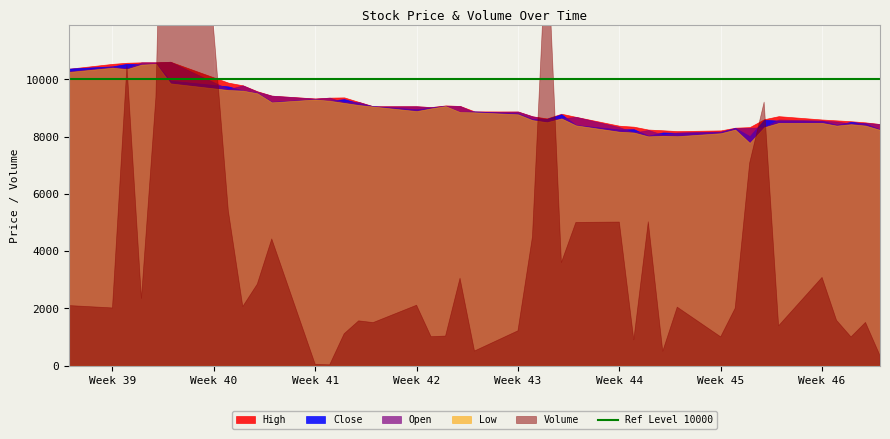

List the series in order of their peak value, highest first.

Volume, High, Open, Close, Low